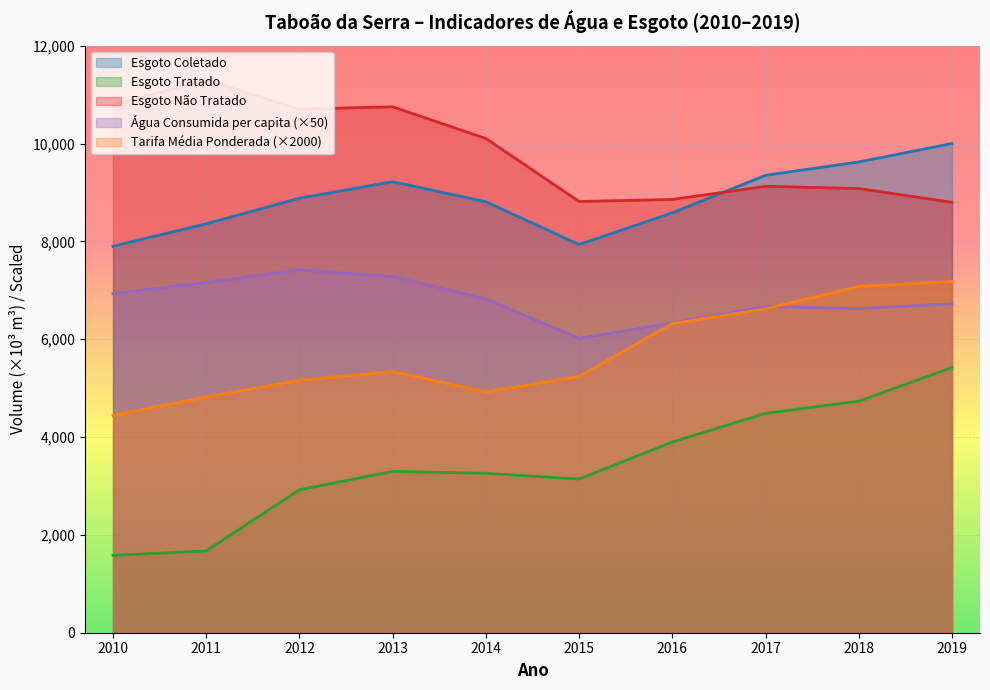

List the labels in order of Volume_de_esgoto_tratado value, smallest first.

2010, 2011, 2012, 2015, 2014, 2013, 2016, 2017, 2018, 2019